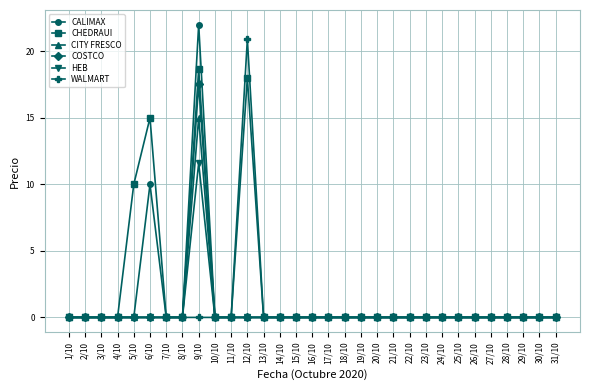

In COSTCO, how many points are higher than both neighbors (excluding endpoints)?

1